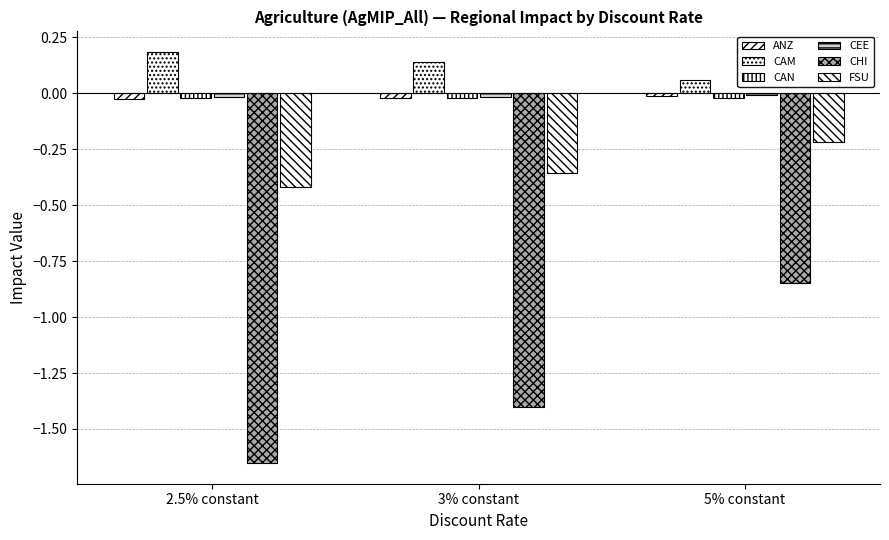

Count the number of data series in this chart.

6